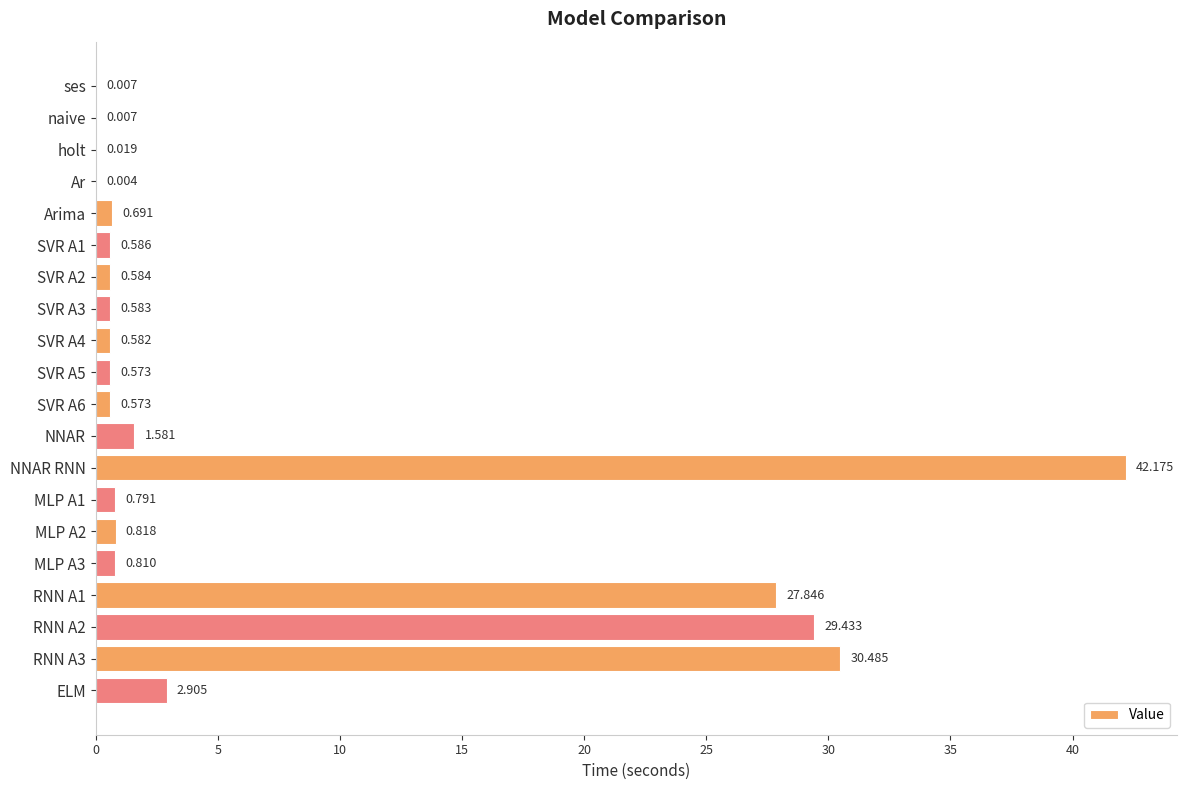

At which category does the chart reach its peak across all series?

NNAR RNN